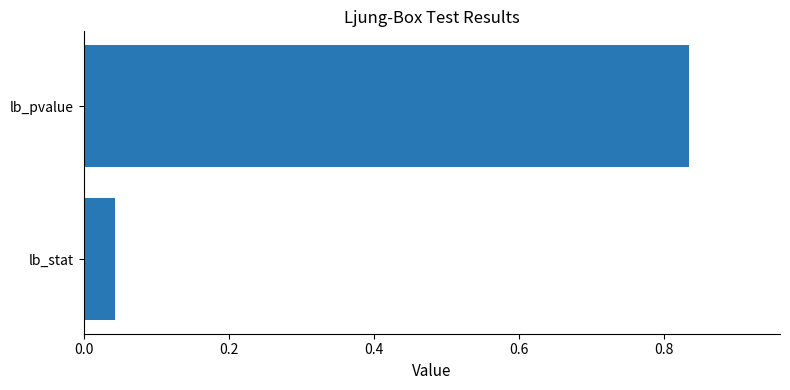

What is the sum of the values at lb_pvalue and lb_stat?

0.9